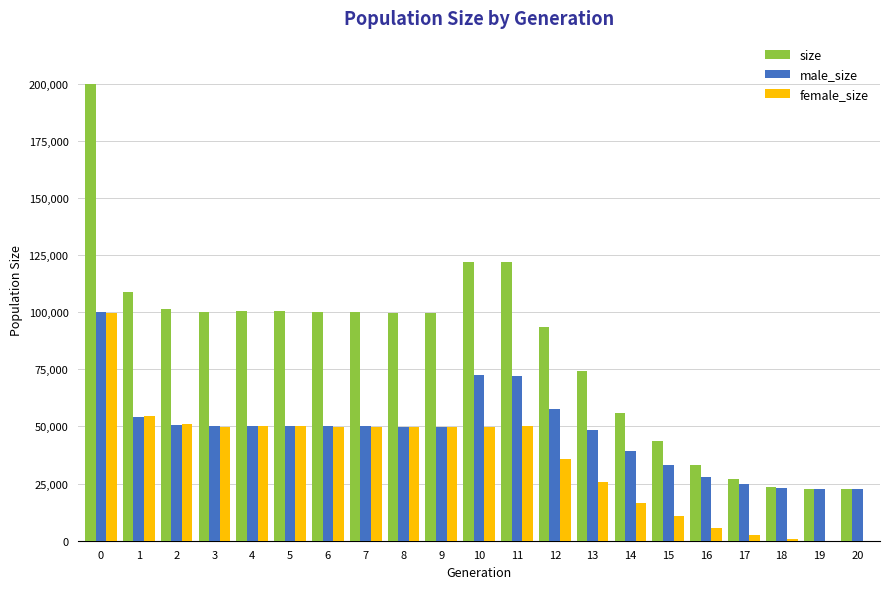

Read the female_size value at 7.

49835